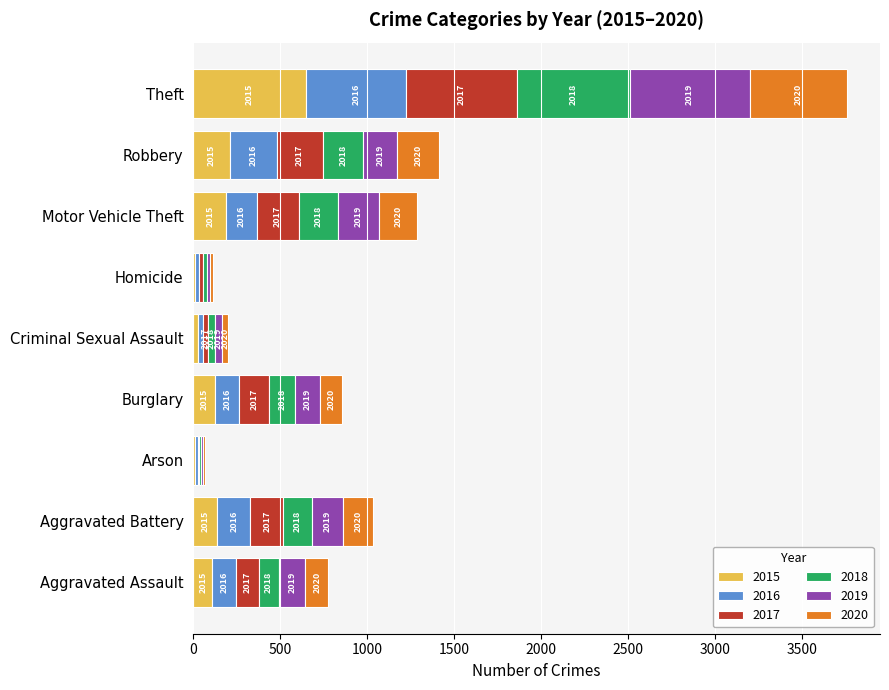

What are all the series names shown in the legend?

2015, 2016, 2017, 2018, 2019, 2020